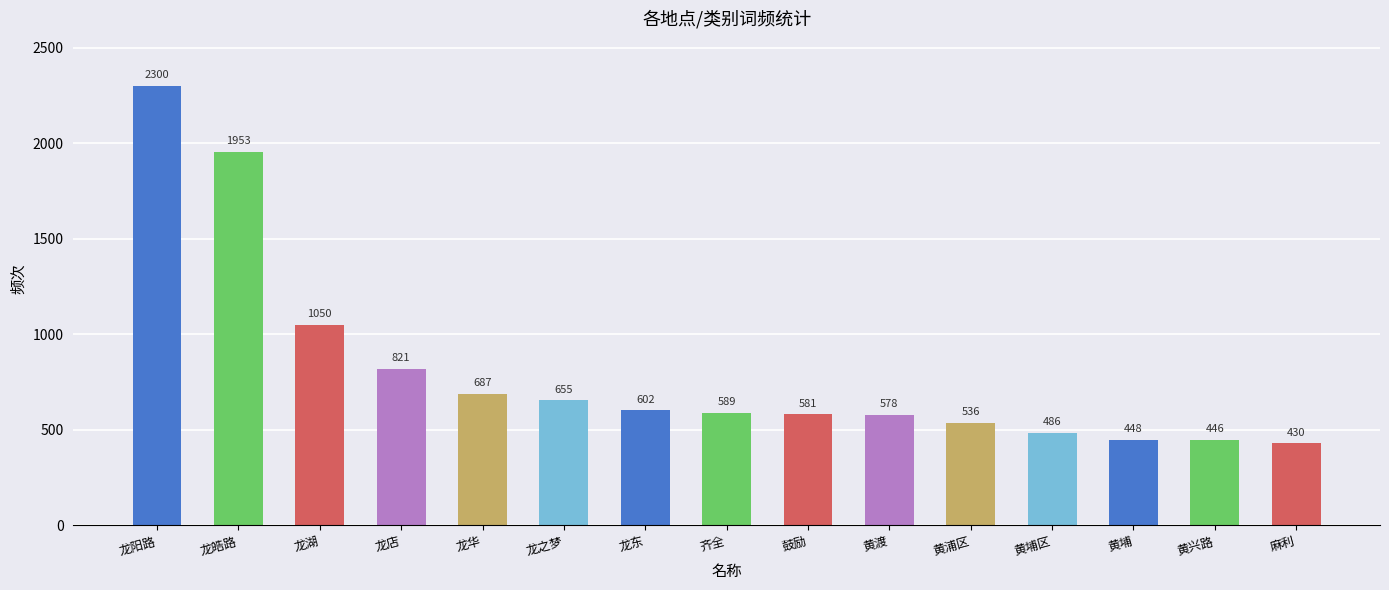

What is the difference between the maximum and minimum values?

1870